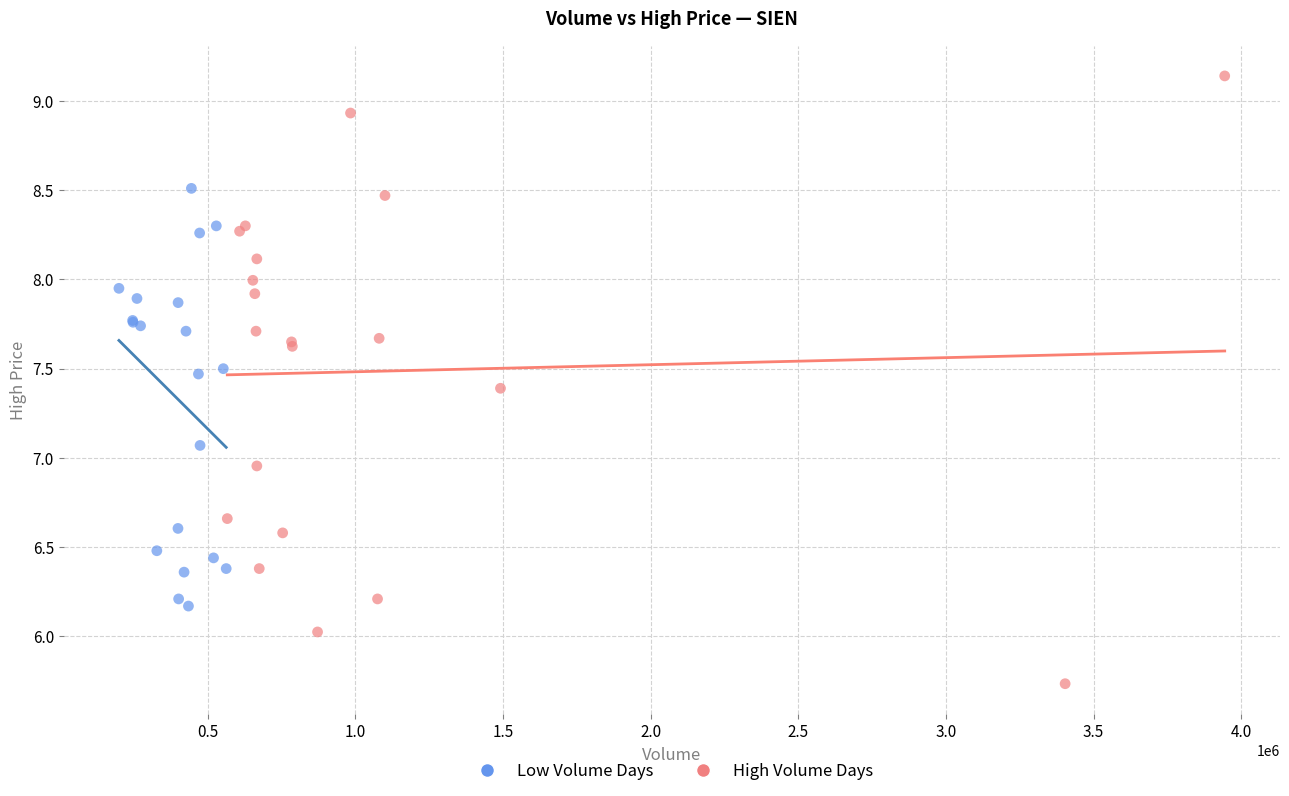

Which series reaches the maximum Y coordinate?

High Volume Days